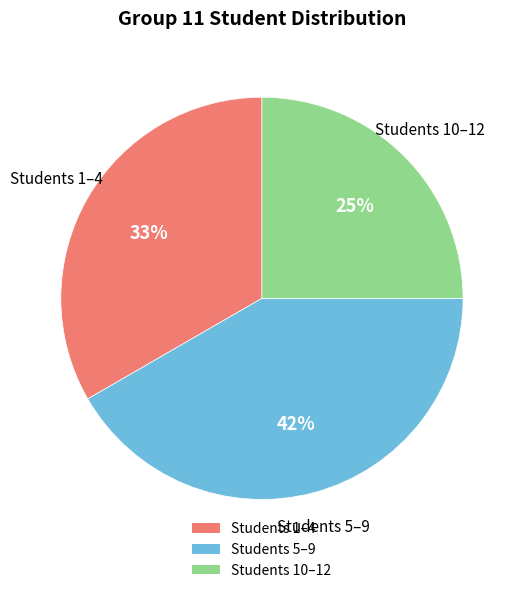

Rank the categories by value from lowest to highest.

Students 10–12, Students 1–4, Students 5–9